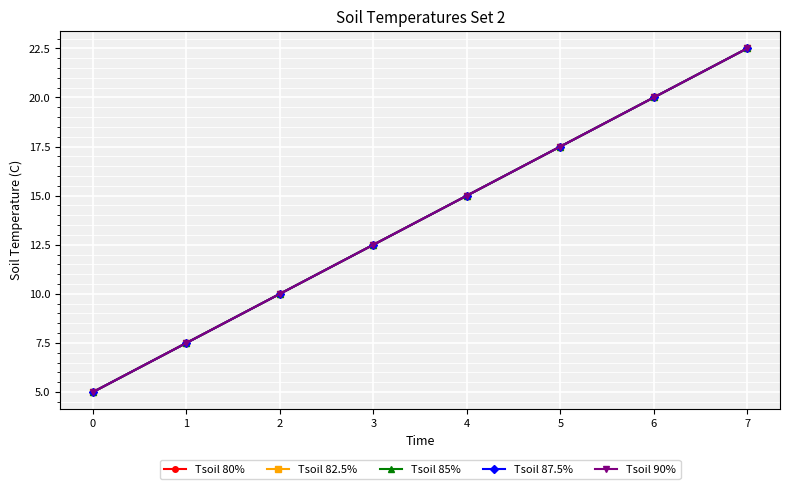

Does the chart have visible grid lines?

Yes